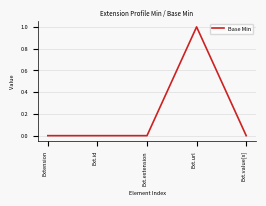

What position from the right is Ext.value[x]?

1